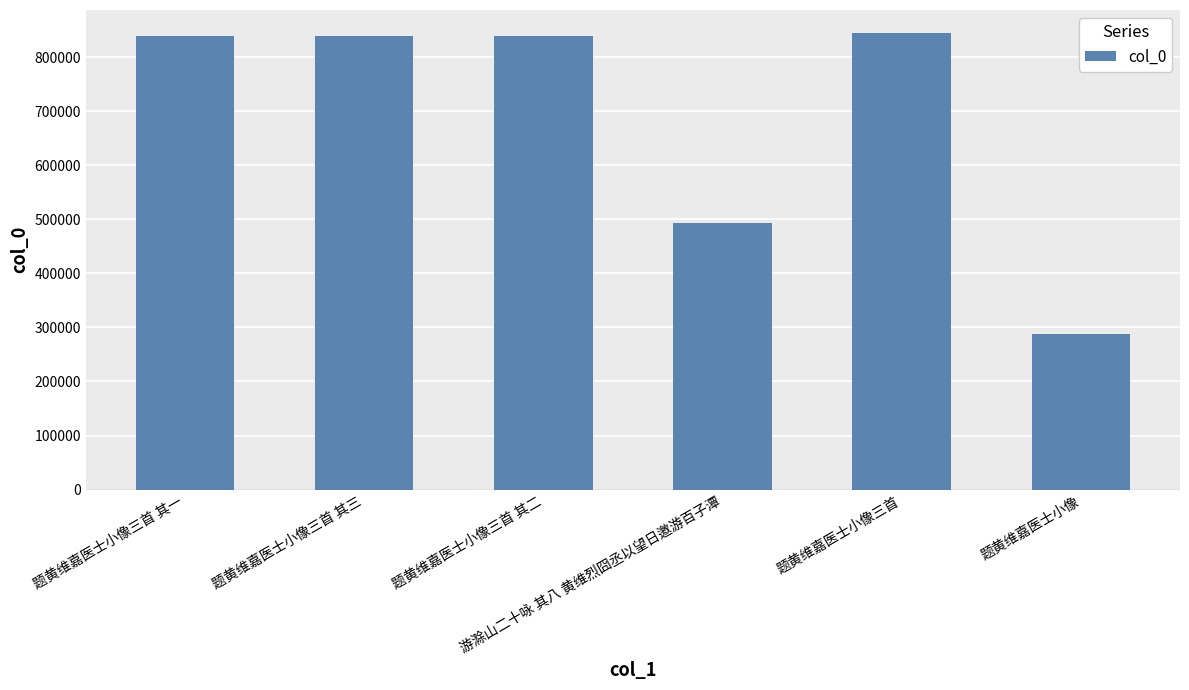

The chart shows a value of 493960 at 游滁山二十咏 其八 黄维烈囧丞以望日邀游百子潭. True or false?

True